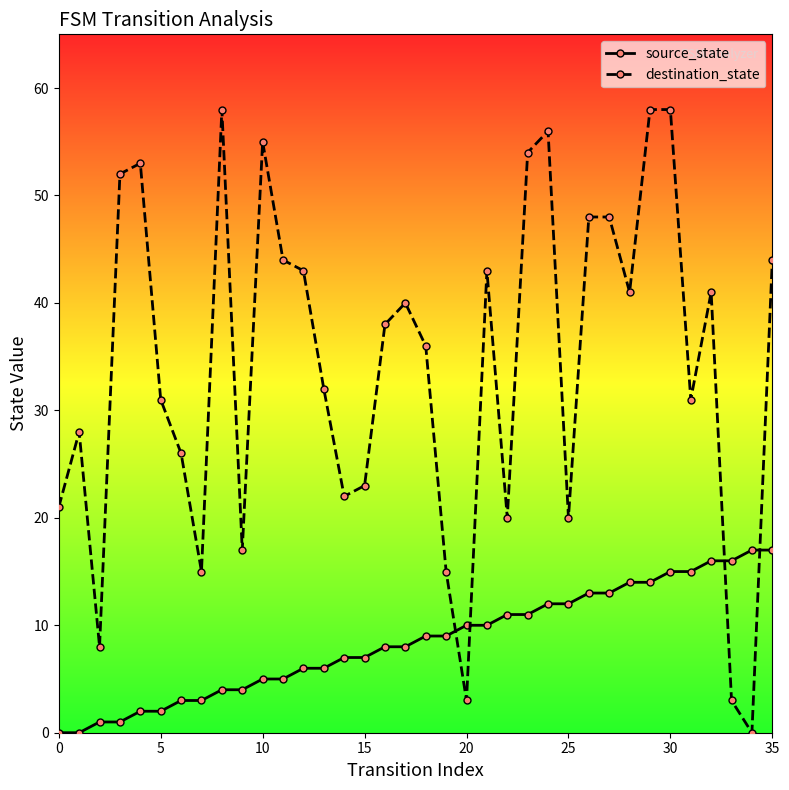

What is the difference between the second highest and minimum values in the source_state series?

17